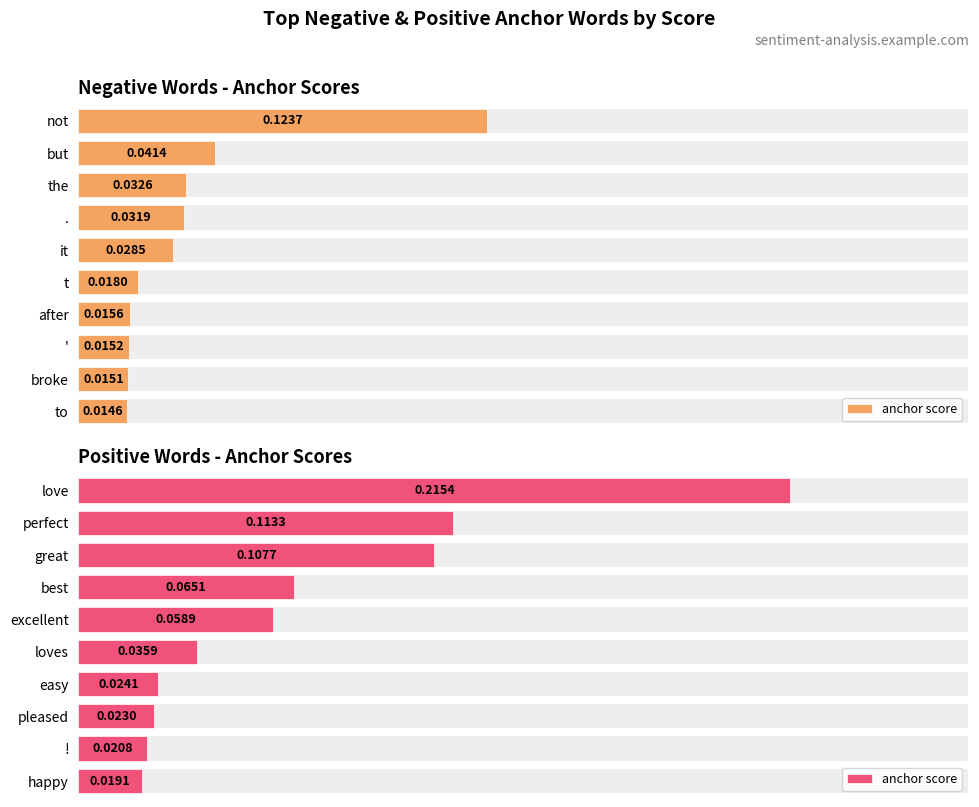

What is the average value?

0.1